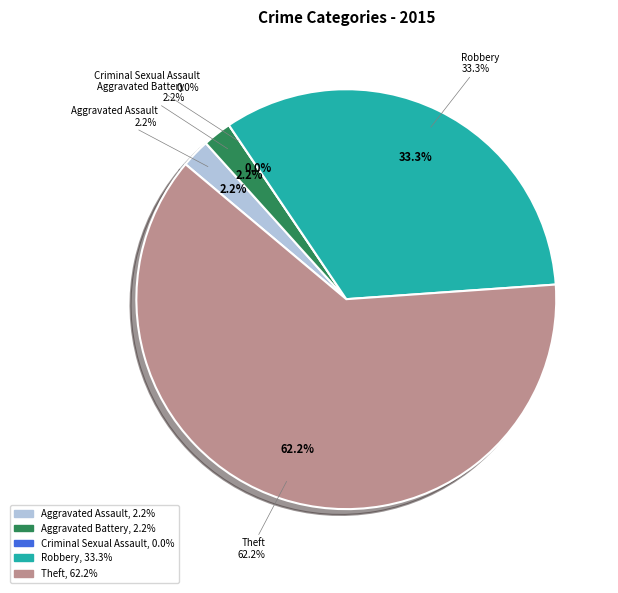

Does any single category account for the majority?

Yes